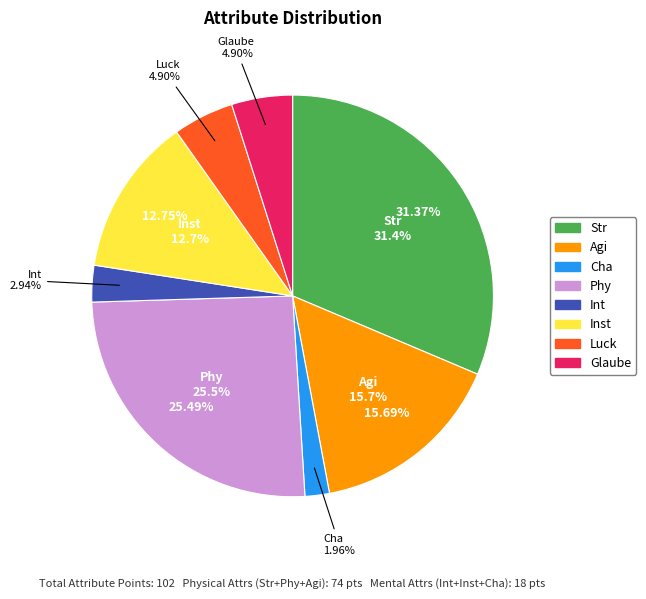

To the nearest percent, what is the difference between the largest and smallest slice percentages?

29%